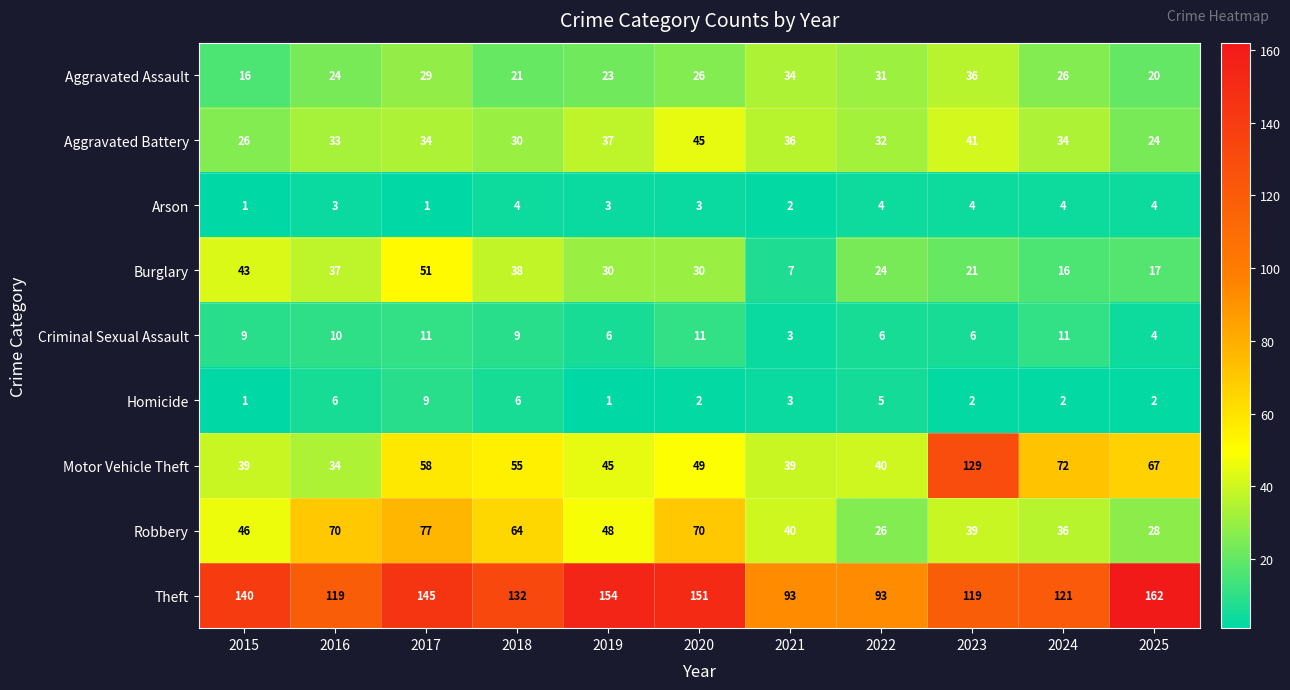

At which label does Motor Vehicle Theft first exceed 49?

2017